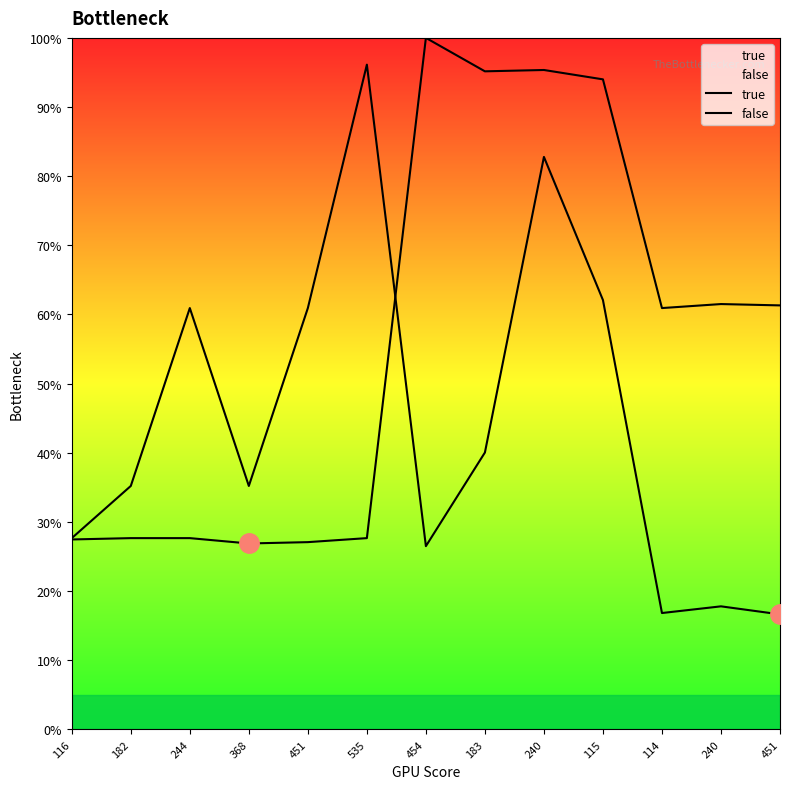

What is the difference between the highest and lowest values at 451?

33.8